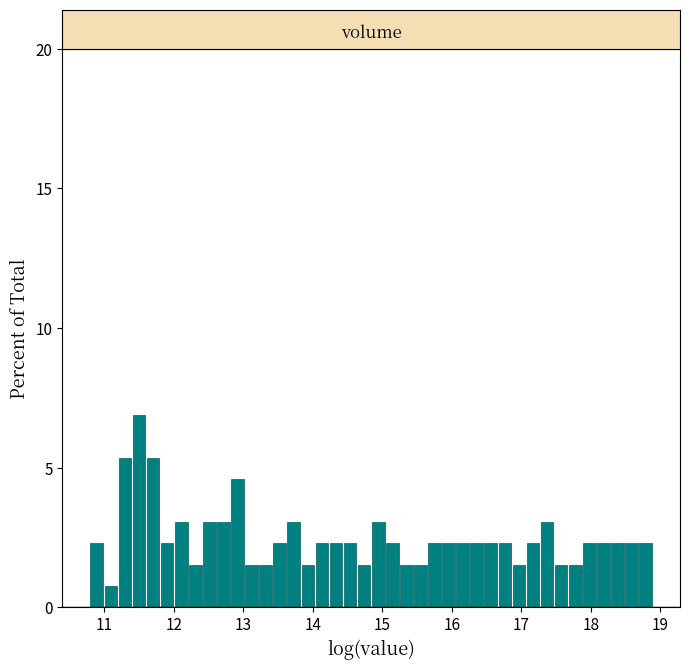

Read against the x-axis, roughly where is the centre of the tallest bar?

11.5